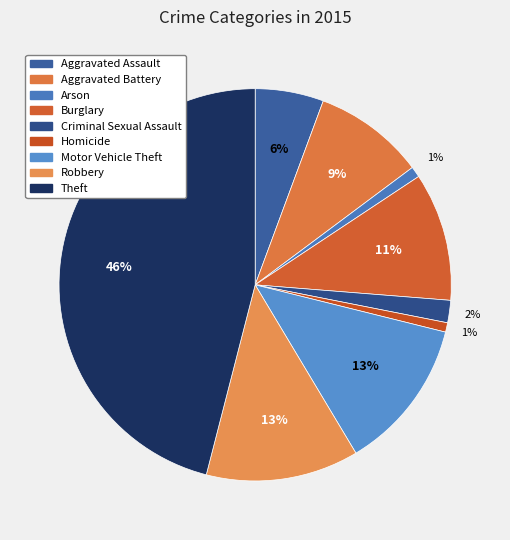

Which slice is the smallest?

Homicide